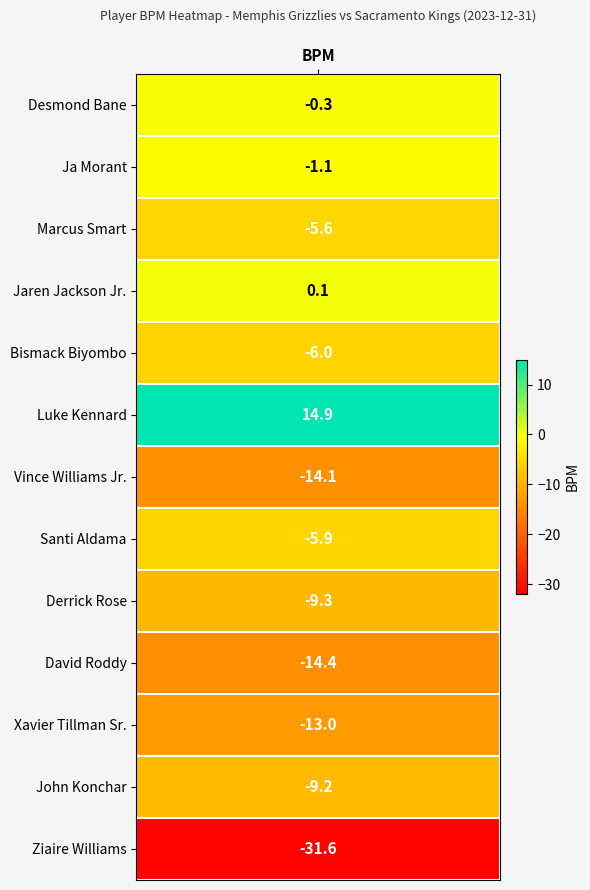

List the labels in order of value, smallest first.

Ziaire Williams, David Roddy, Vince Williams Jr., Xavier Tillman Sr., Derrick Rose, John Konchar, Bismack Biyombo, Santi Aldama, Marcus Smart, Ja Morant, Desmond Bane, Jaren Jackson Jr., Luke Kennard